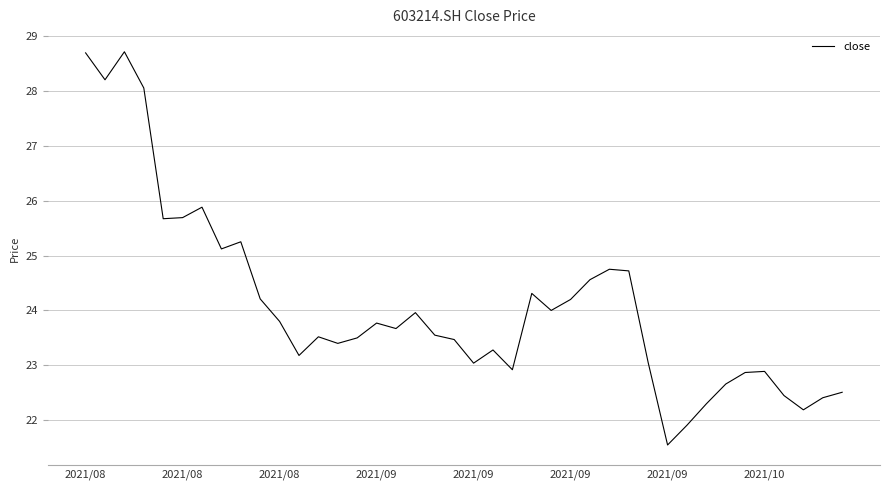

What is the minimum value shown in the chart?

21.6